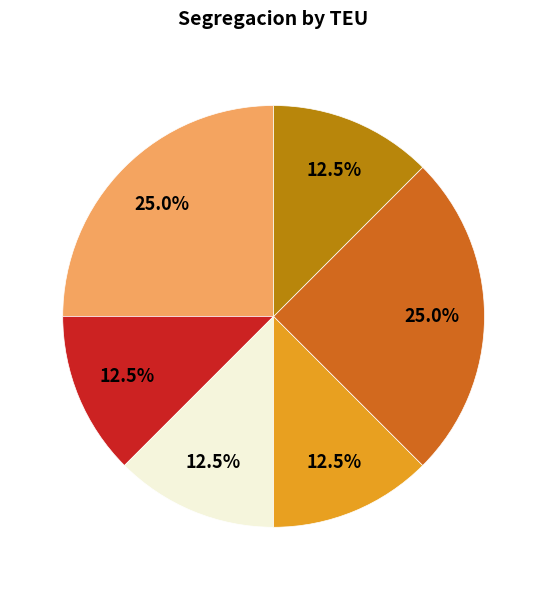

How many slices are in this pie chart?

6